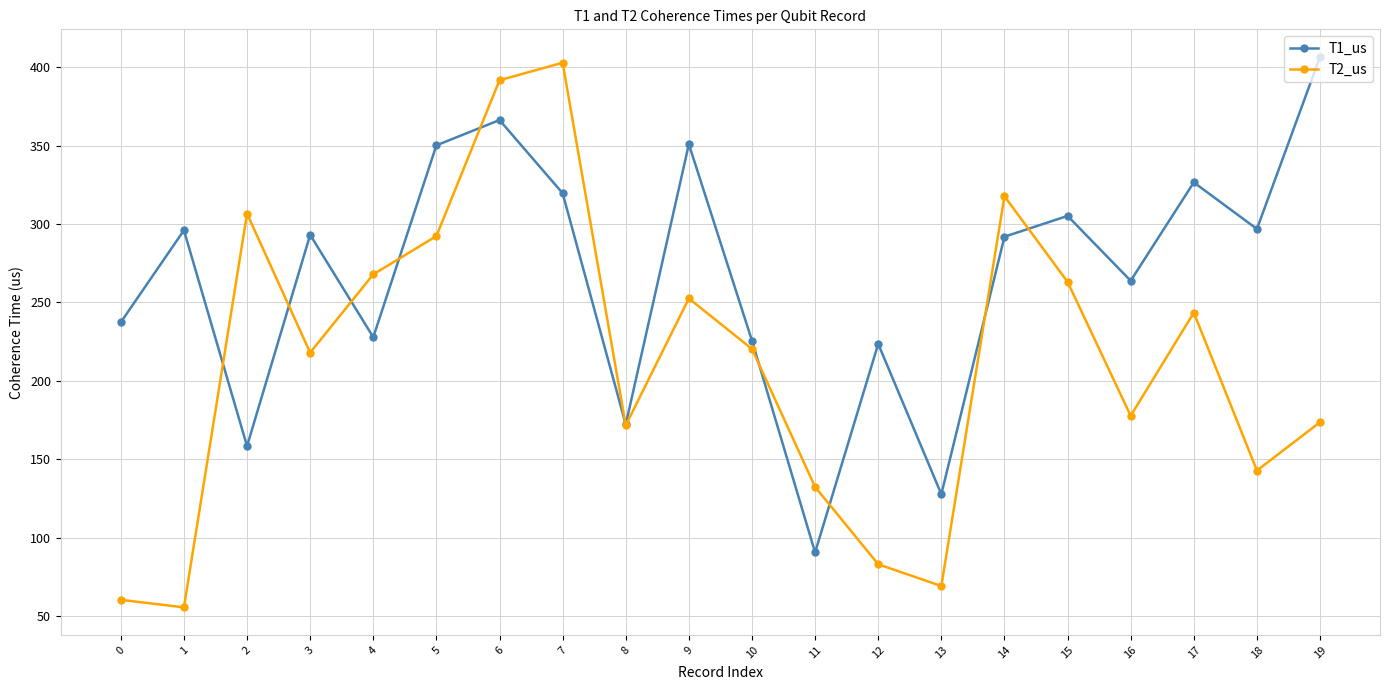

List the series in order of their overall mean, highest first.

T1_us, T2_us